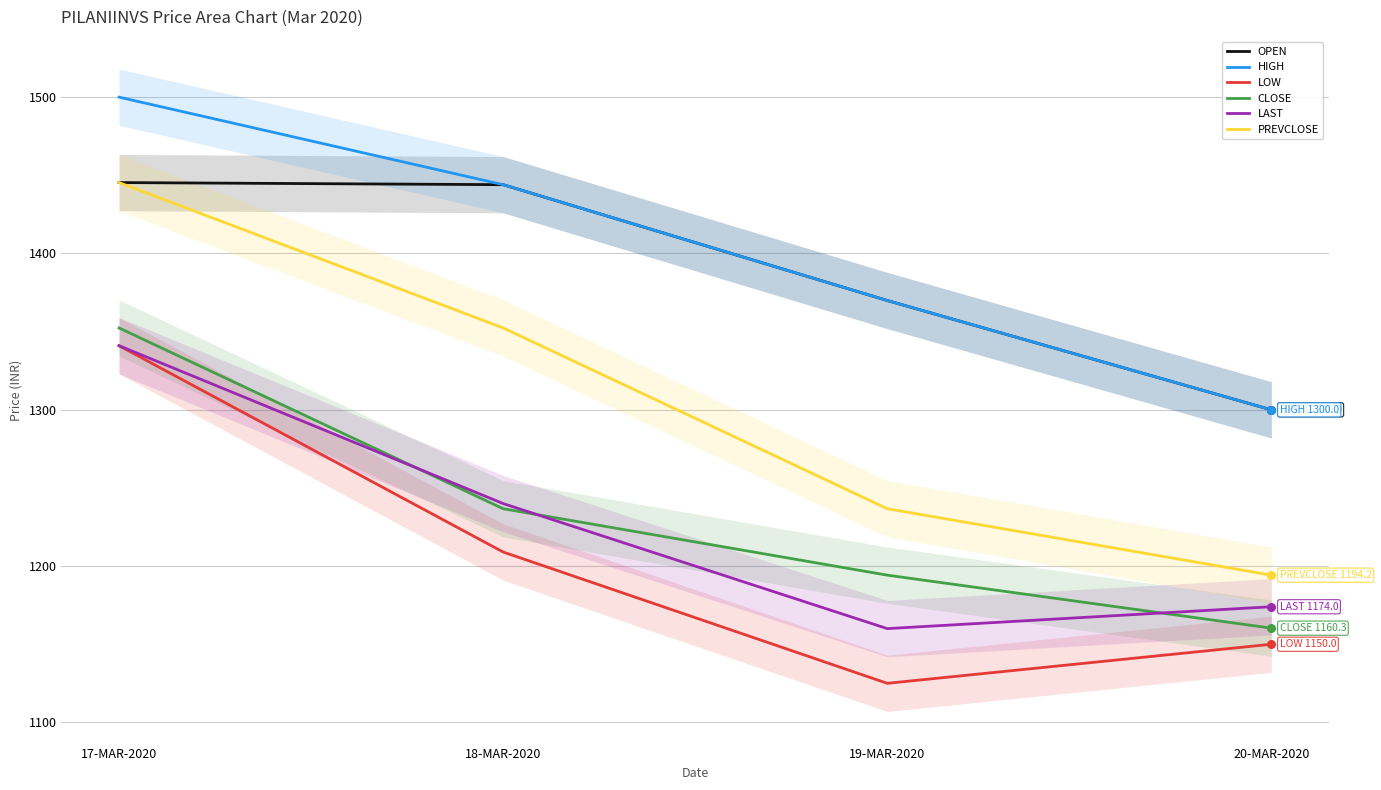

What is the total value across all series at 20-MAR-2020?

7278.4